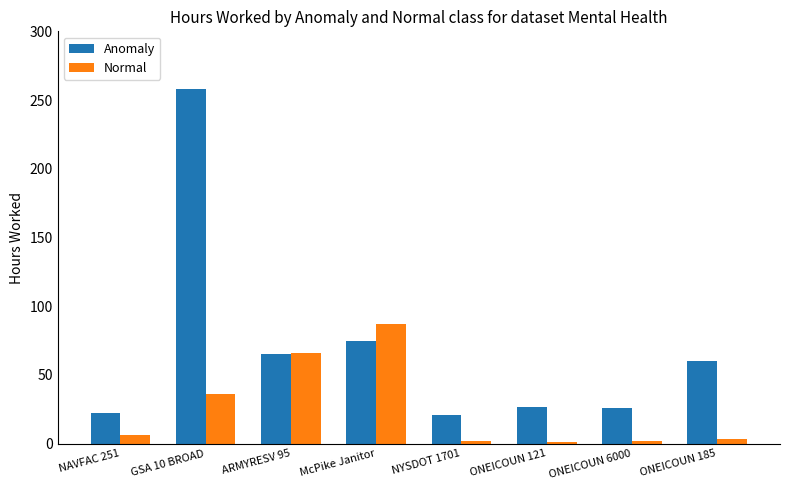

Which category has the highest value across all series?

GSA 10 BROAD